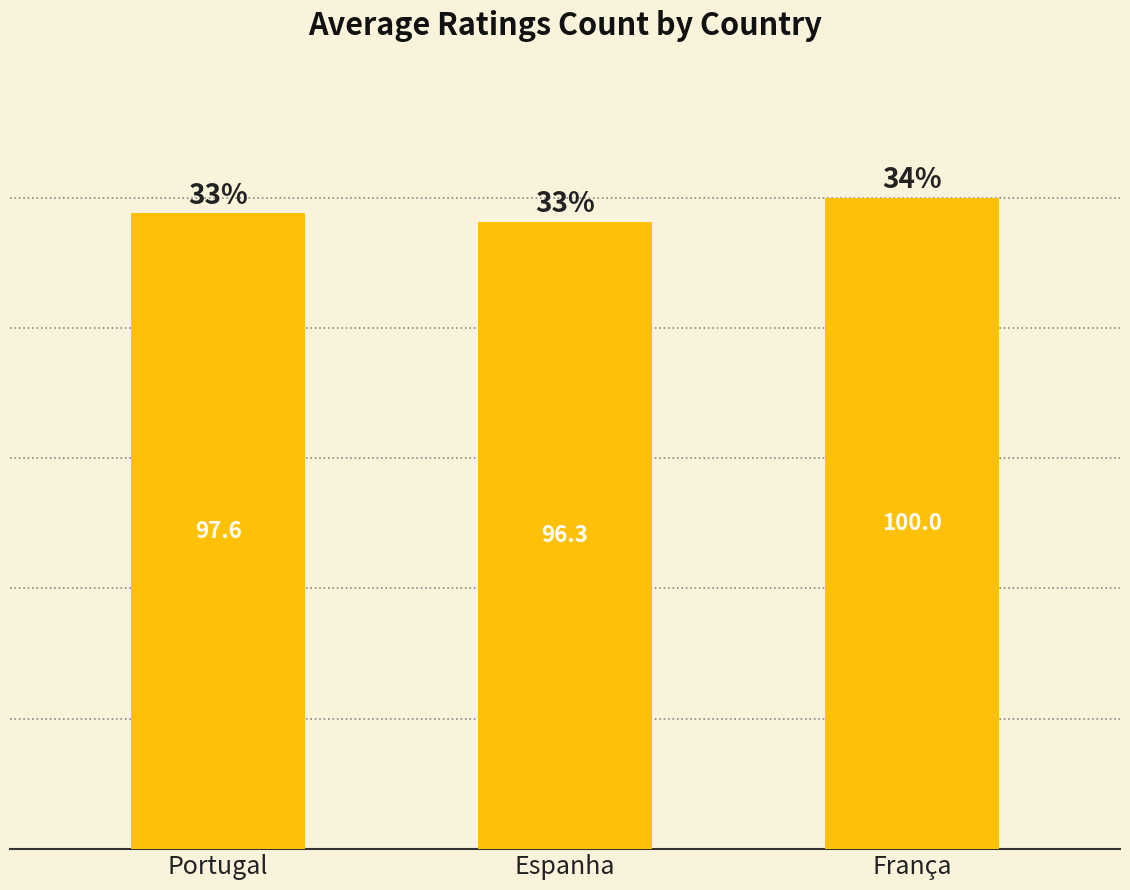

Reading left to right, list all the values displayed in this chart.

Portugal=97.6	Espanha=96.3	França=100.0